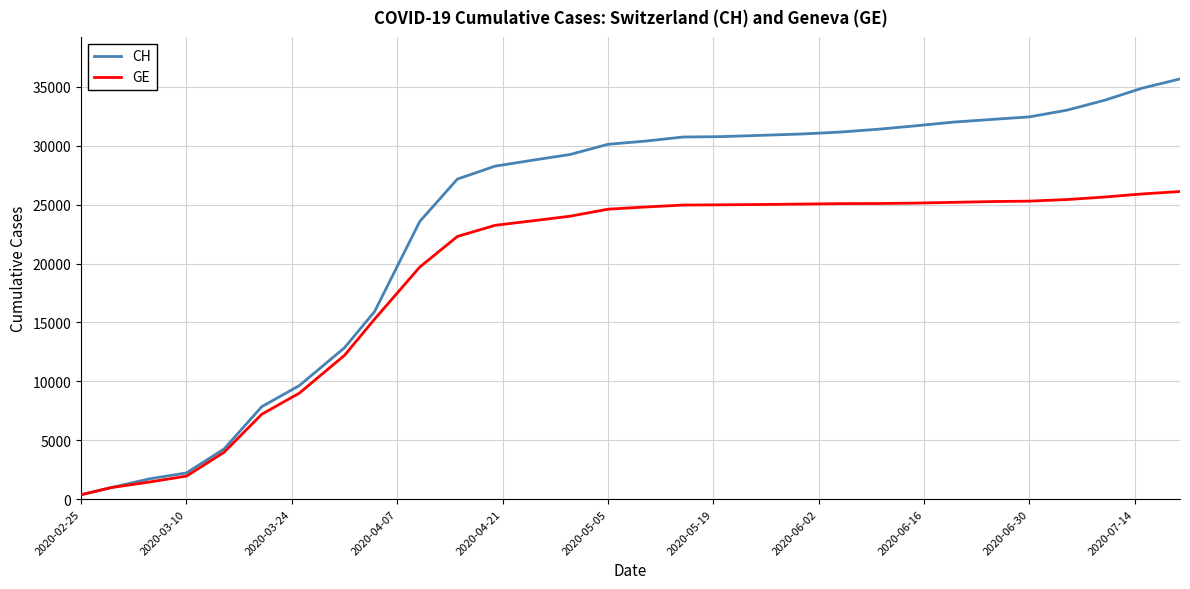

Which series has the largest total across all categories?

CH